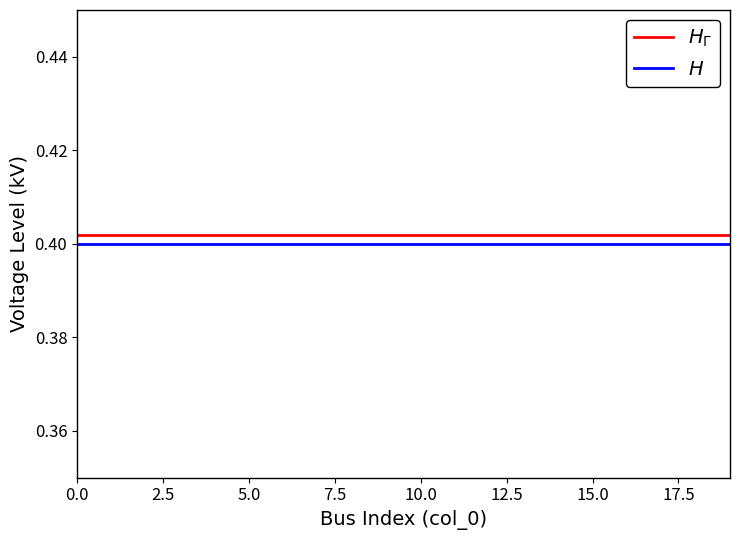

Is this an area chart (filled region under the line)?

No